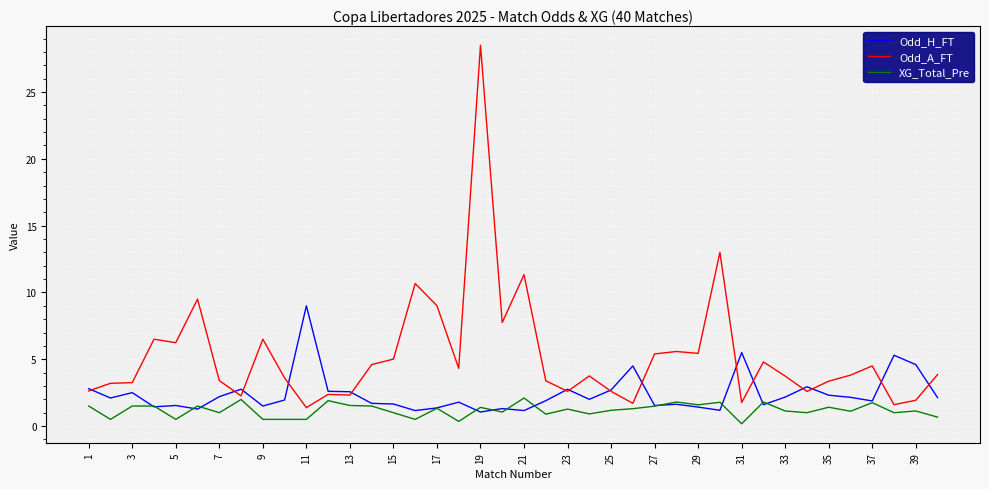

Rank the series by their maximum value, from lowest to highest.

XG_Total_Pre, Odd_H_FT, Odd_A_FT